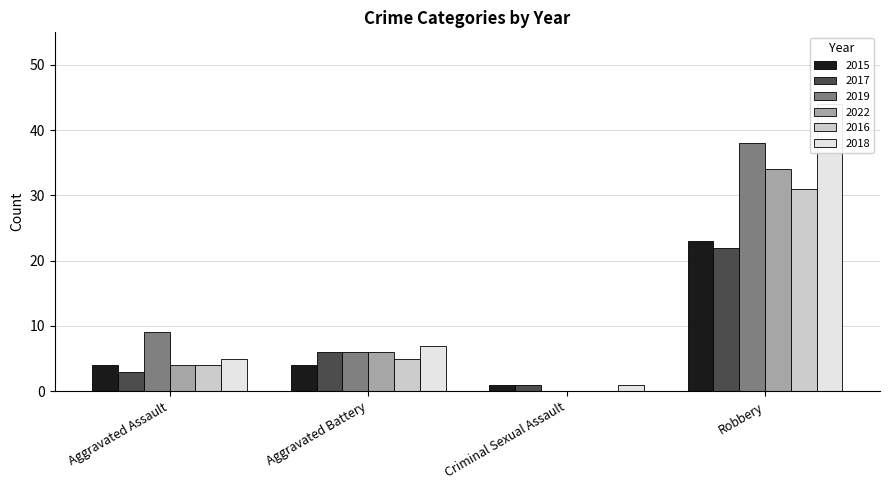

What is the sum of all 2019 values?

53